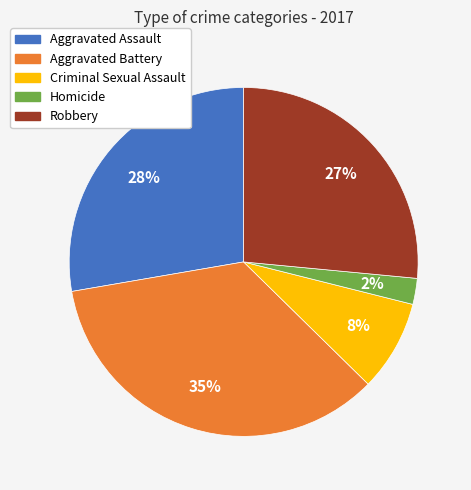

Which category has the smallest portion of the pie?

Homicide